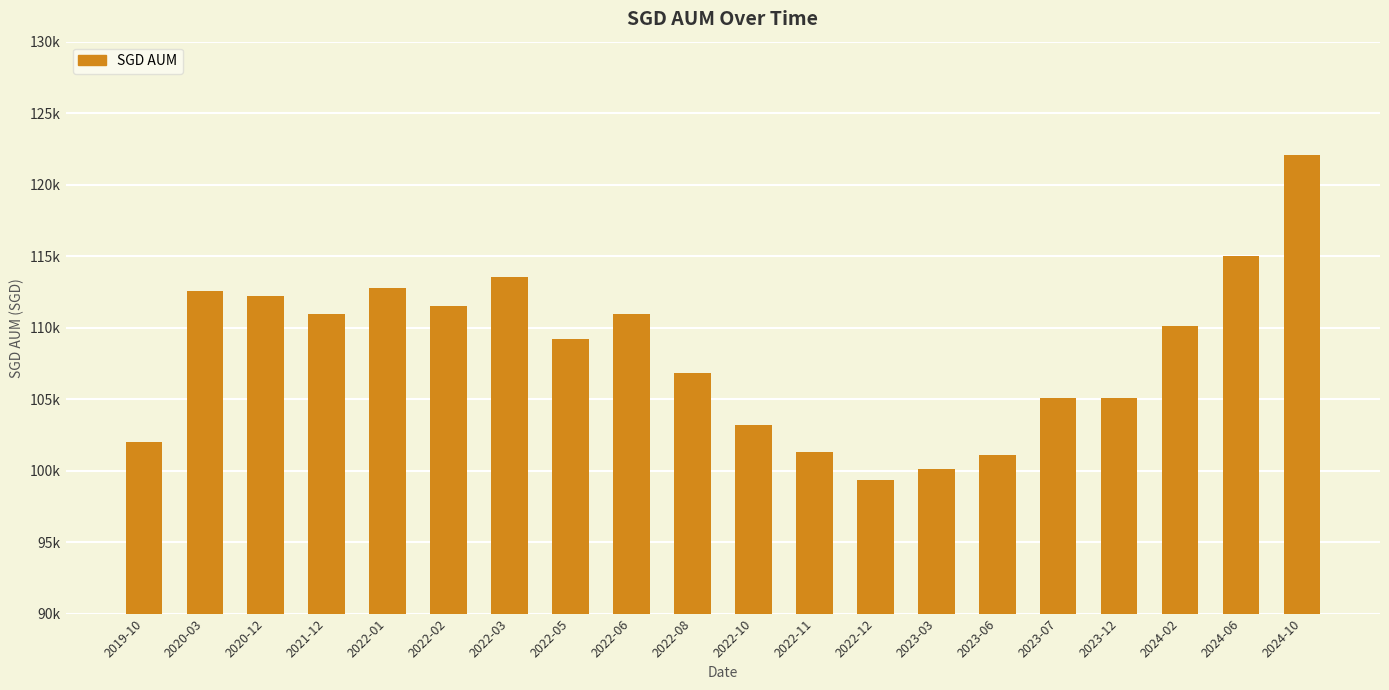

What is the sum of all values?

2165134.6